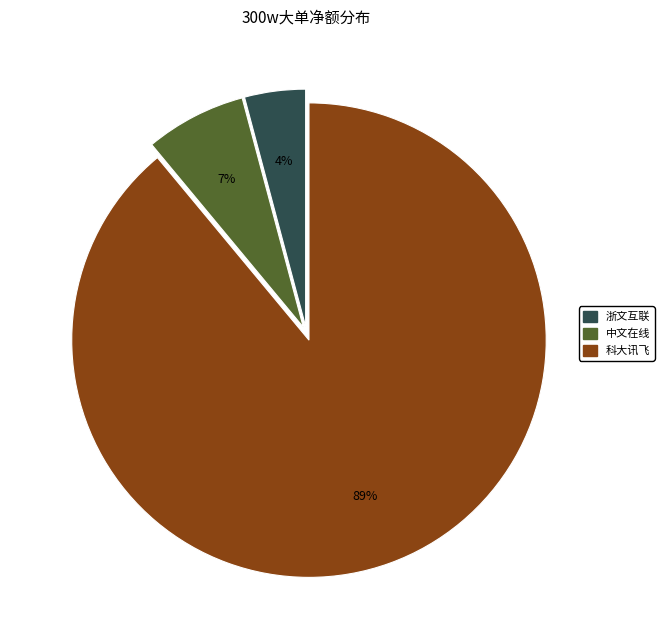

How many segments does this pie chart have?

3